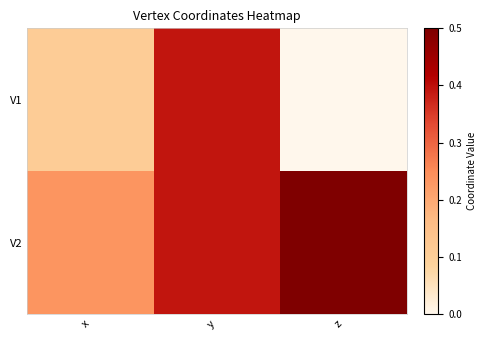

Reading left to right, list all the values displayed in this chart.

V1: x=0.1	y=0.4	z=0.0
V2: x=0.2	y=0.4	z=0.5